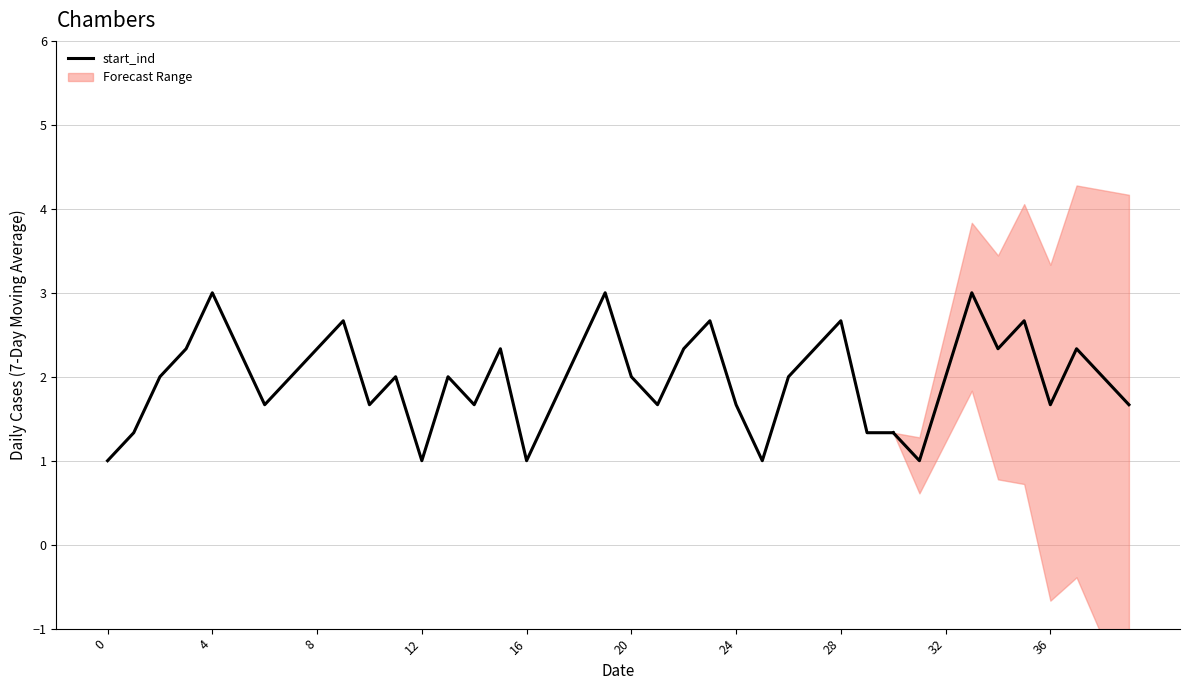

How many interior local peaks (higher than both neighbors) does the data have?

8